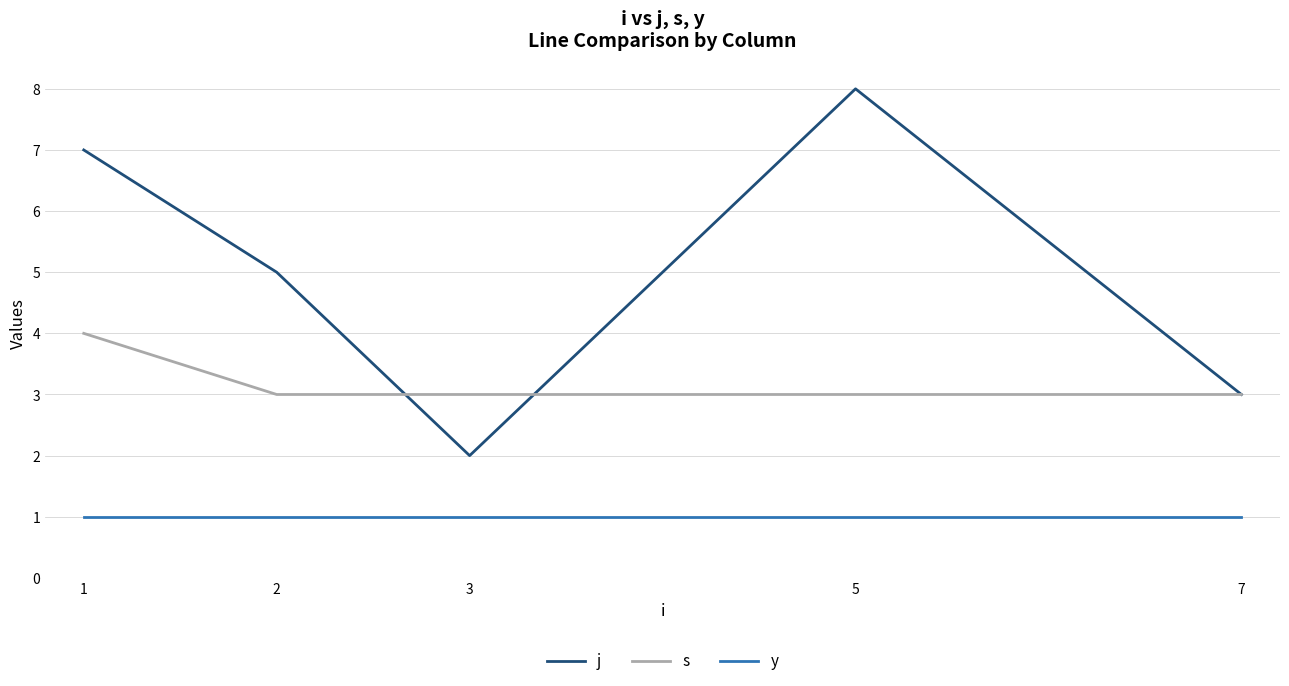

Is the value of s at 5 greater than the value of y at 3?

Yes